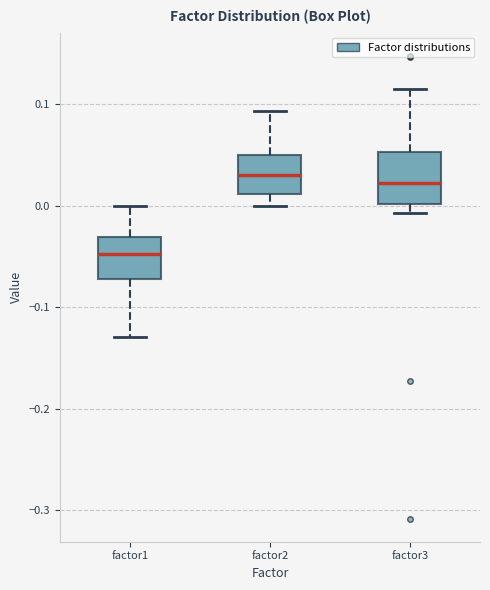

Reading left to right, transcribe this box plot: for each box, give where its median line is, the range the box spans, and where its two whiskers end, as read against the y-axis. The values are not printed on the chart, so give them approximately, as read against the axis.

factor1: median -0.05, box -0.07 to -0.03, whiskers -0.13 to 0.00
factor2: median 0.03, box 0.01 to 0.05, whiskers 0.00 to 0.09
factor3: median 0.02, box 0.00 to 0.05, whiskers -0.01 to 0.11